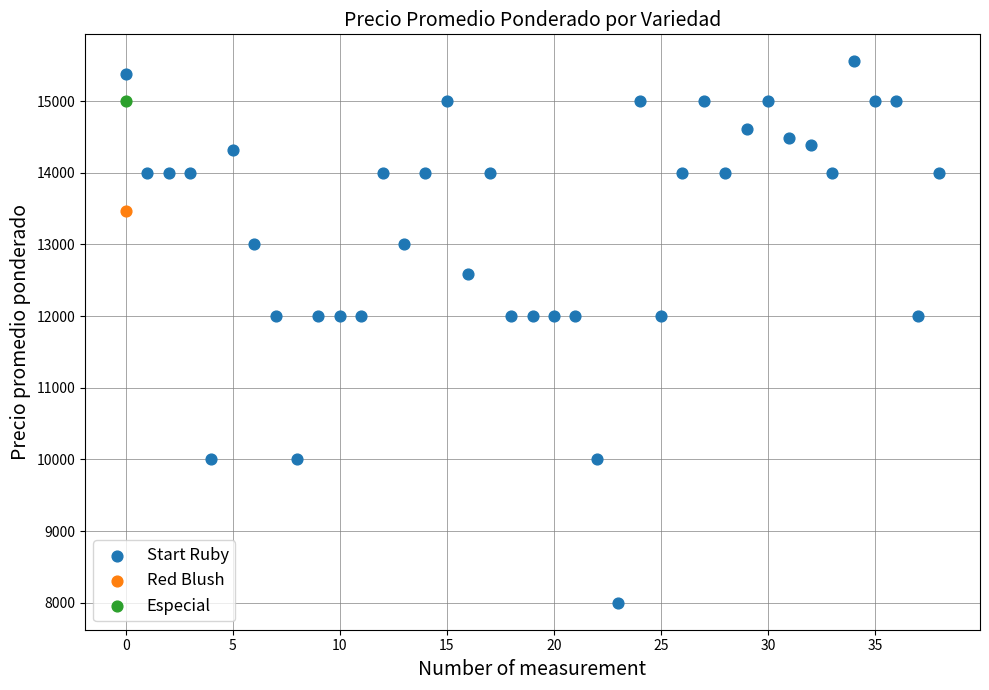

What are all the series names shown in the legend?

Start Ruby, Red Blush, Especial